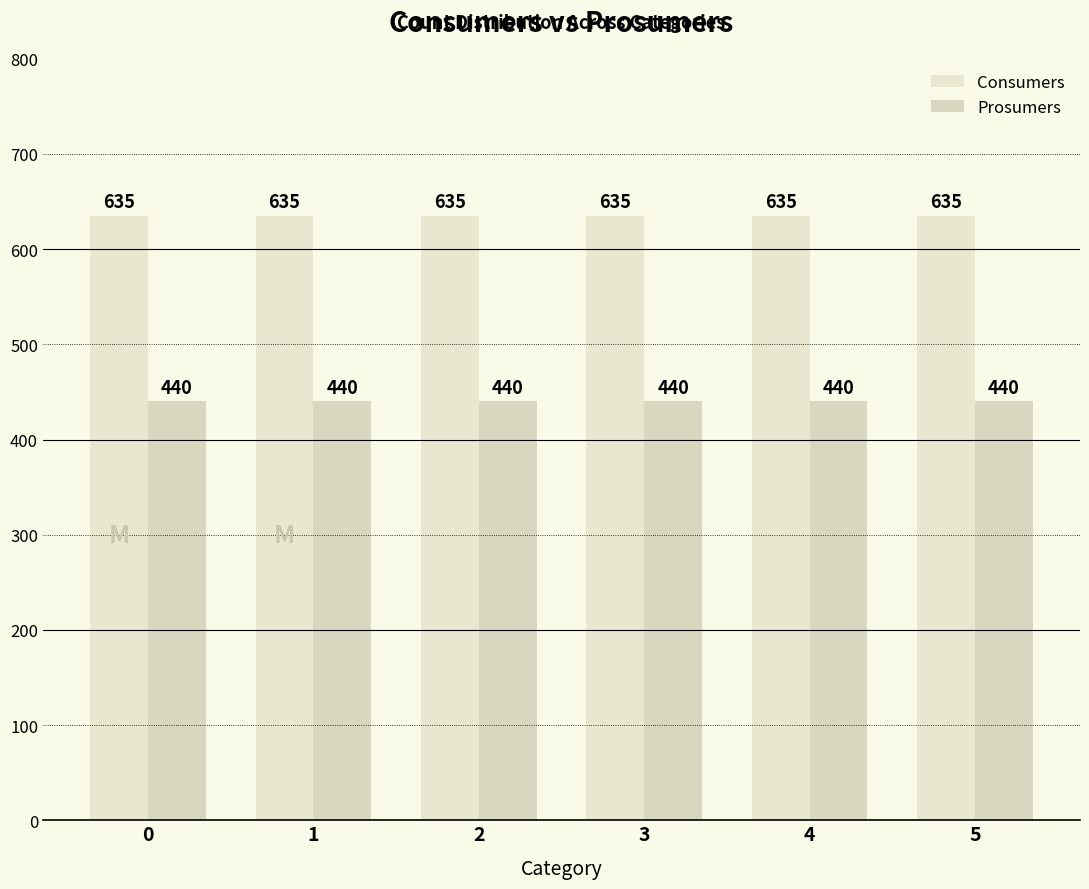

List the series in order of their overall mean, highest first.

Consumers, Prosumers